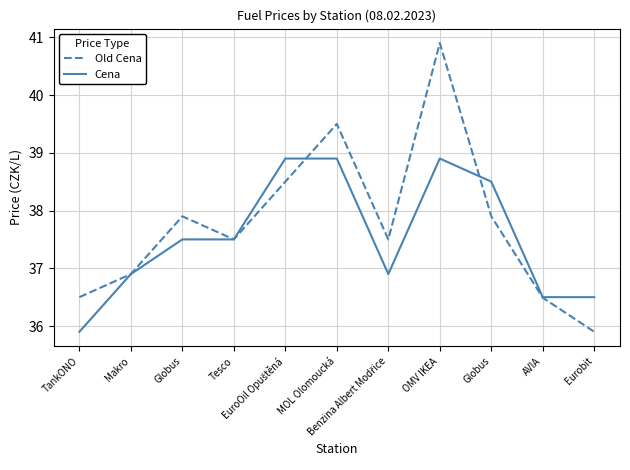

Rank the series at Globus from highest to lowest value.

Old Cena, Cena